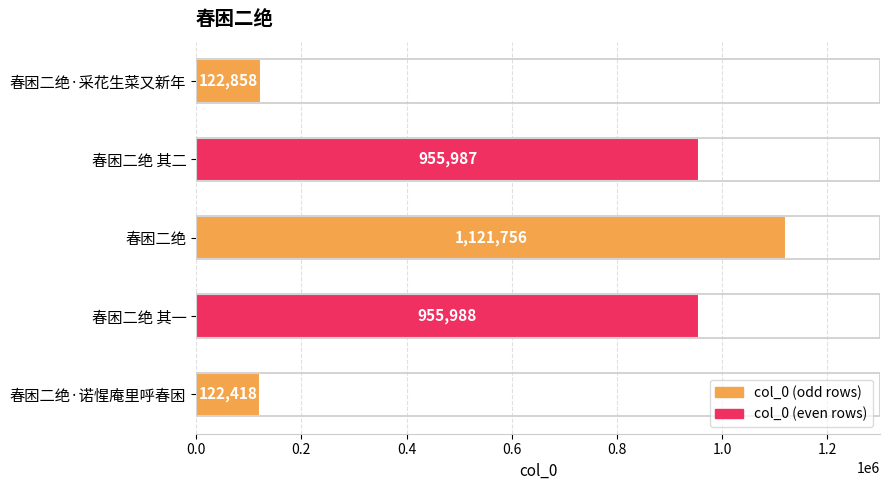

What is the label of the 1st bar from the bottom?

春困二绝·诺惺庵里呼春困